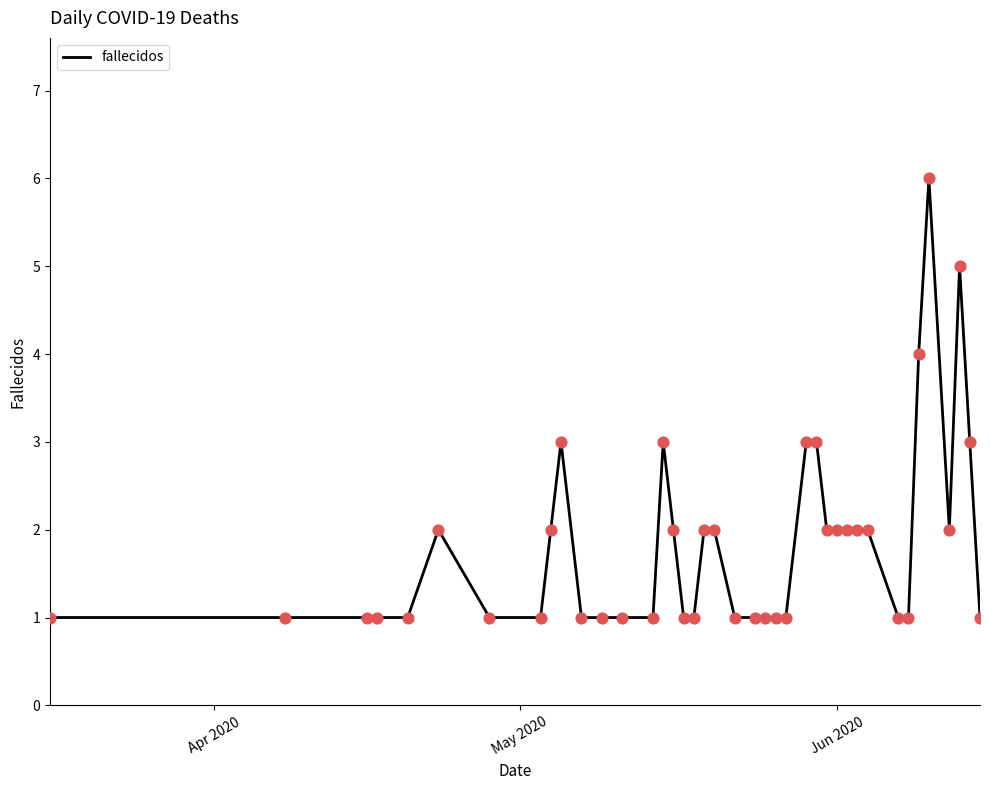

What is the maximum value shown in the chart?

6